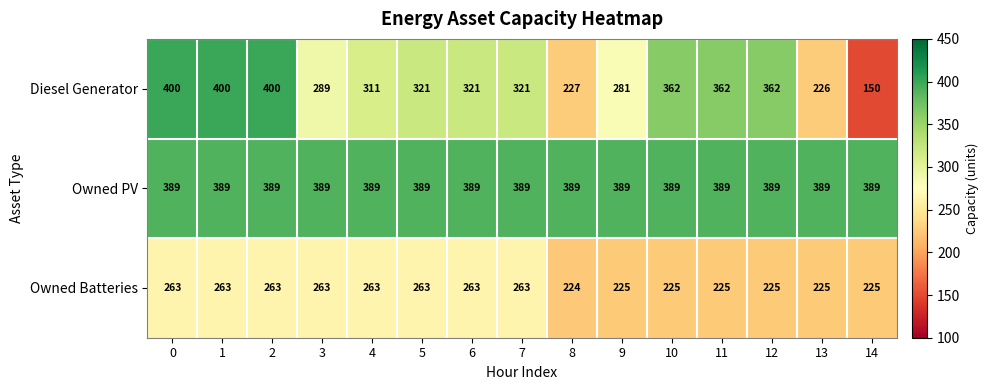

Rank the series at 6 from highest to lowest value.

Owned PV, Diesel Generator, Owned Batteries